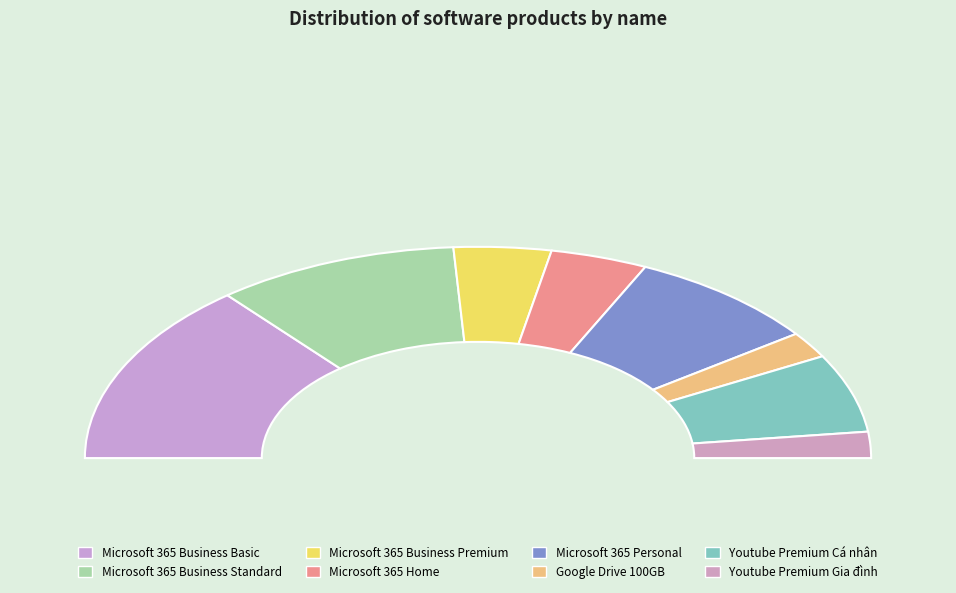

What is the smallest slice in the pie chart?

Google Drive 100GB